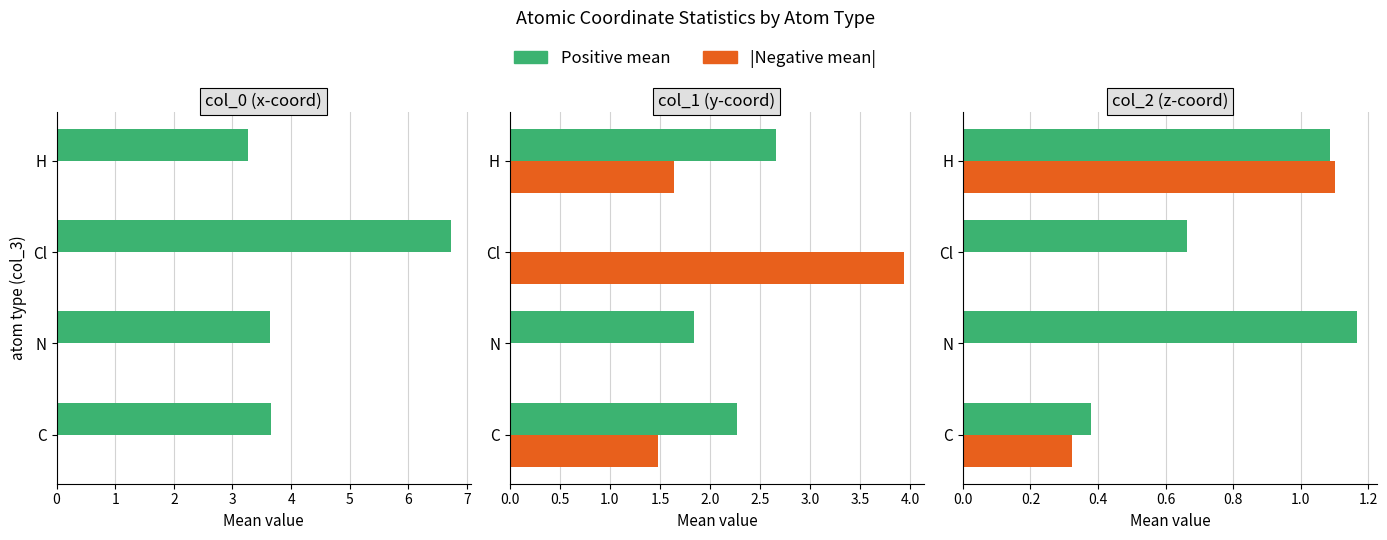

Reading right to left, extract all data points from this chart.

Positive mean: 1.1	0.7	1.2	0.4
|Negative mean|: 1.1	0.0	0.0	0.3